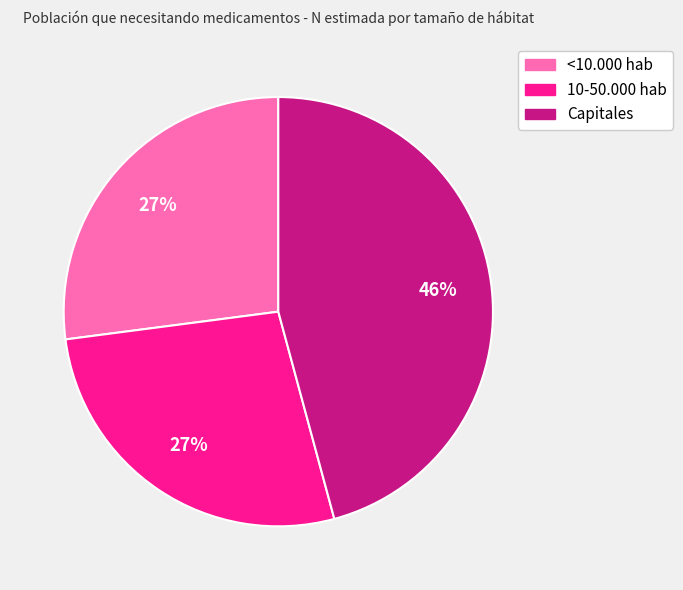

How many slices are in this pie chart?

3